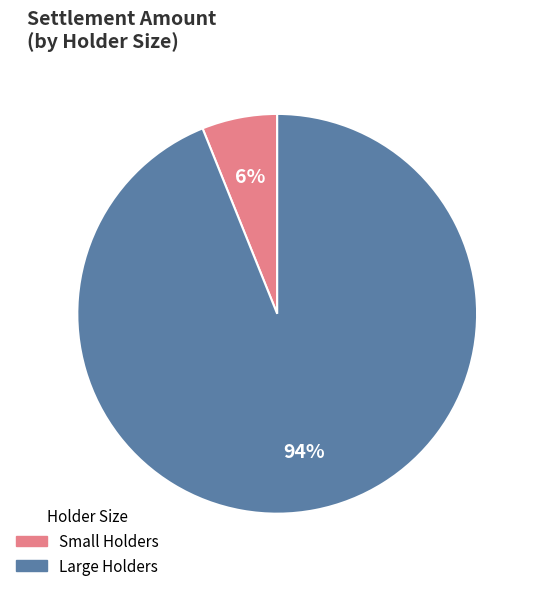

How many slices are in this pie chart?

2